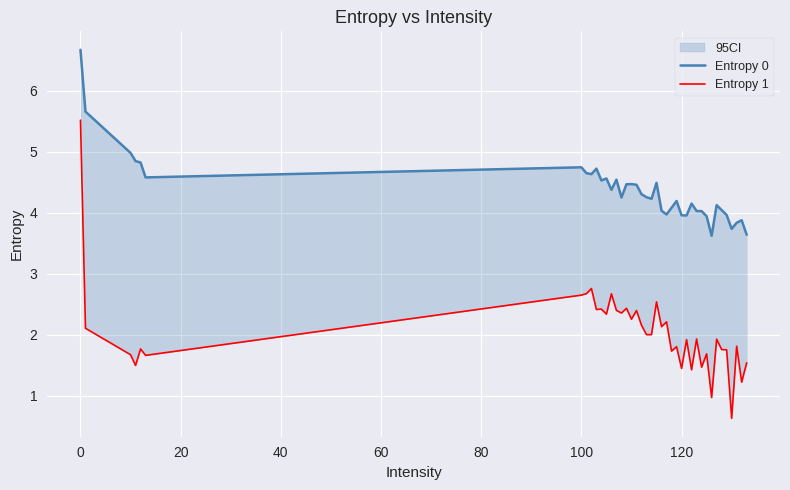

Reading right to left, transcribe all the data shown in this chart.

Entropy 0: 3.6	3.9	3.8	3.7	4.0	4.0	4.1	3.6	3.9	4.0	4.0	4.1	4.0	4.0	4.2	4.1	4.0	4.0	4.5	4.2	4.3	4.3	4.5	4.5	4.5	4.2	4.5	4.4	4.6	4.5	4.7	4.6	4.6	4.7	4.6	4.8	4.8	5.0	5.7	6.7
Entropy 1: 1.5	1.2	1.8	0.6	1.8	1.8	1.9	1.0	1.7	1.5	1.9	1.4	1.9	1.4	1.8	1.7	2.2	2.1	2.5	2.0	2.0	2.2	2.4	2.3	2.4	2.4	2.4	2.7	2.3	2.4	2.4	2.8	2.7	2.6	1.7	1.8	1.5	1.7	2.1	5.5